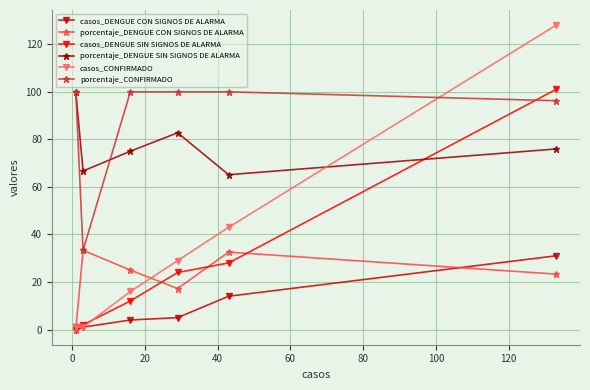

Which series has the largest total across all categories?

porcentaje_CONFIRMADO